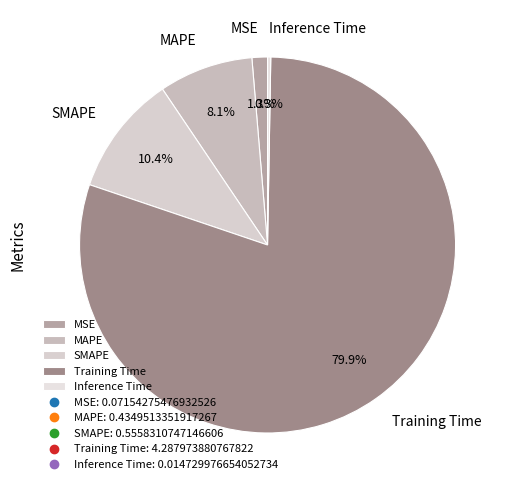

Between Training Time and SMAPE, which is larger?

Training Time